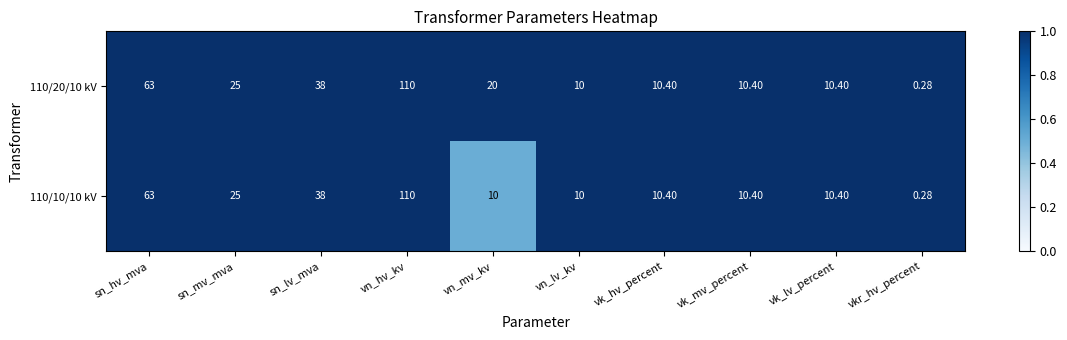

At which category does the chart reach its peak across all series?

vn_hv_kv